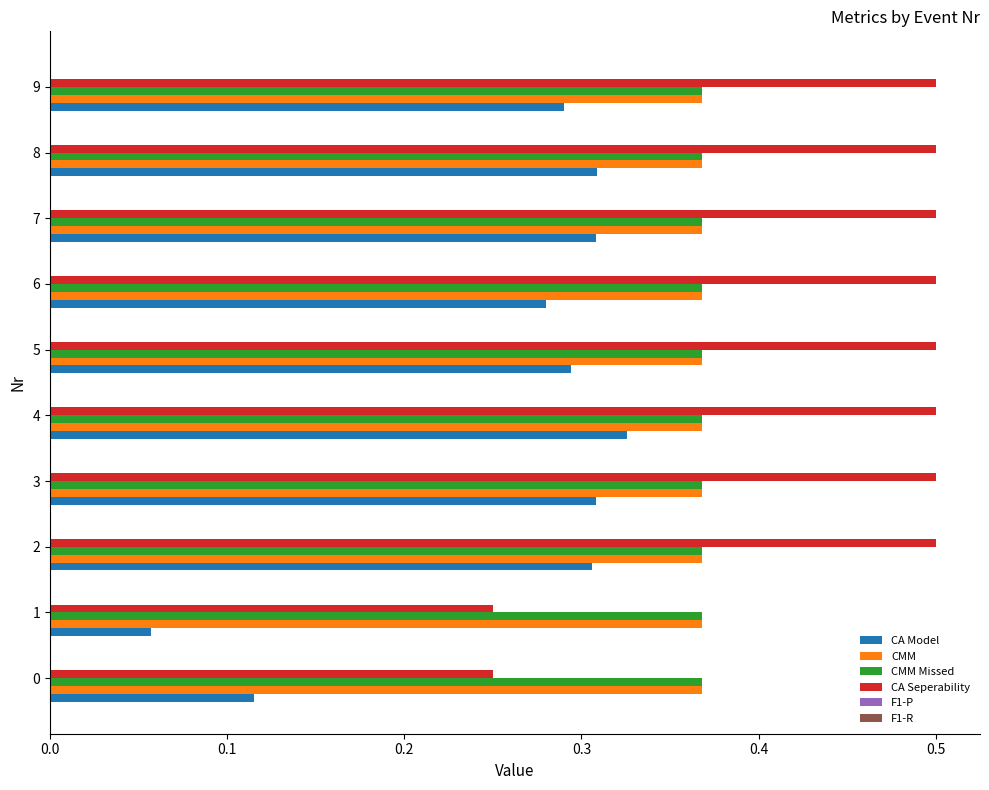

Between 0 and 6, which series saw the biggest shift?

CA Seperability